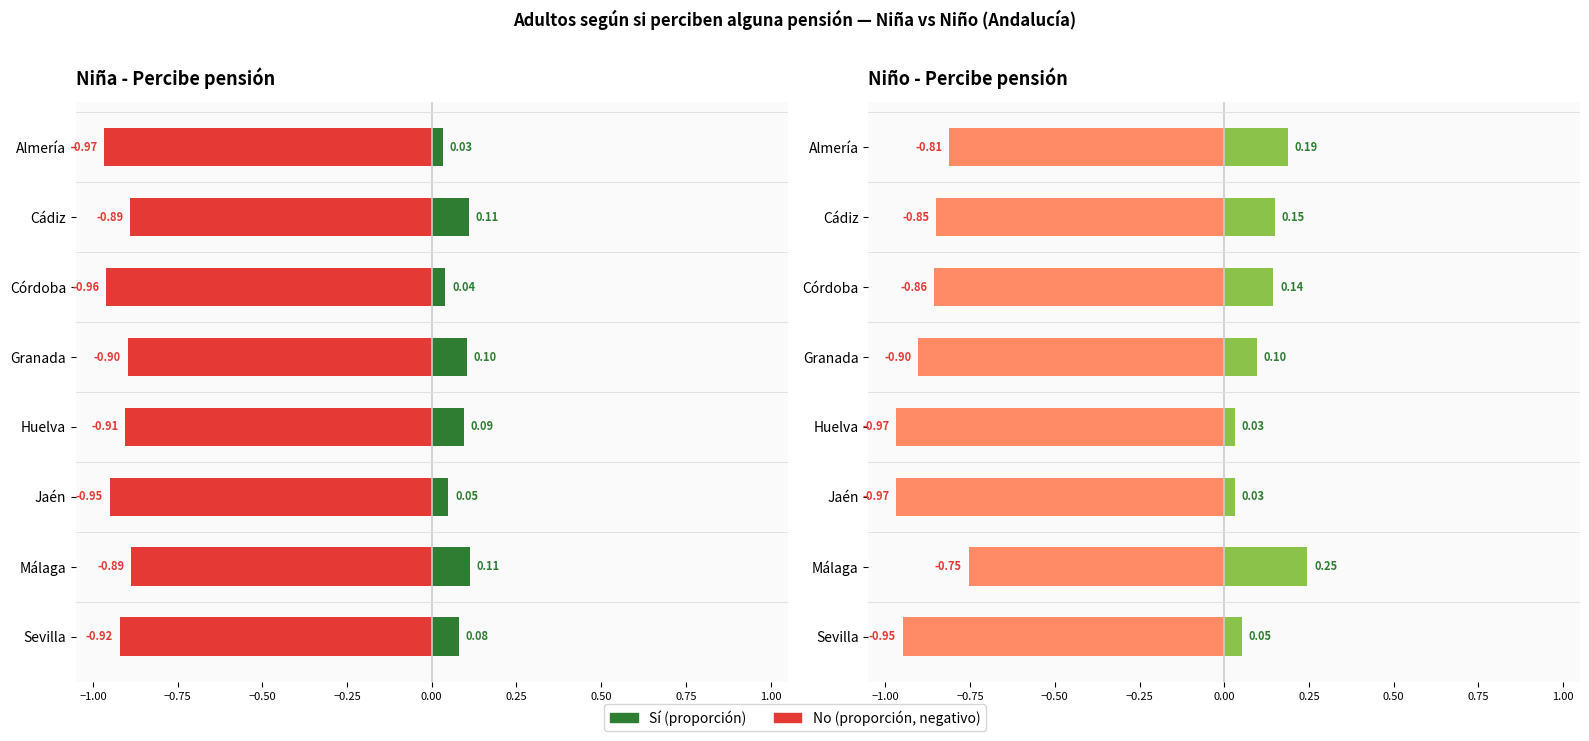

Does the chart contain any negative values?

Yes